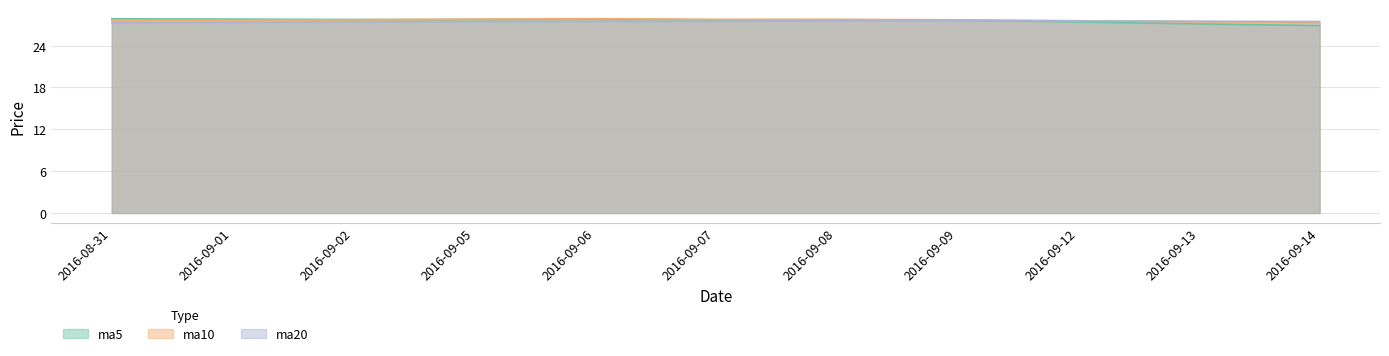

What is the total value across all series at 2016-09-07?

82.9